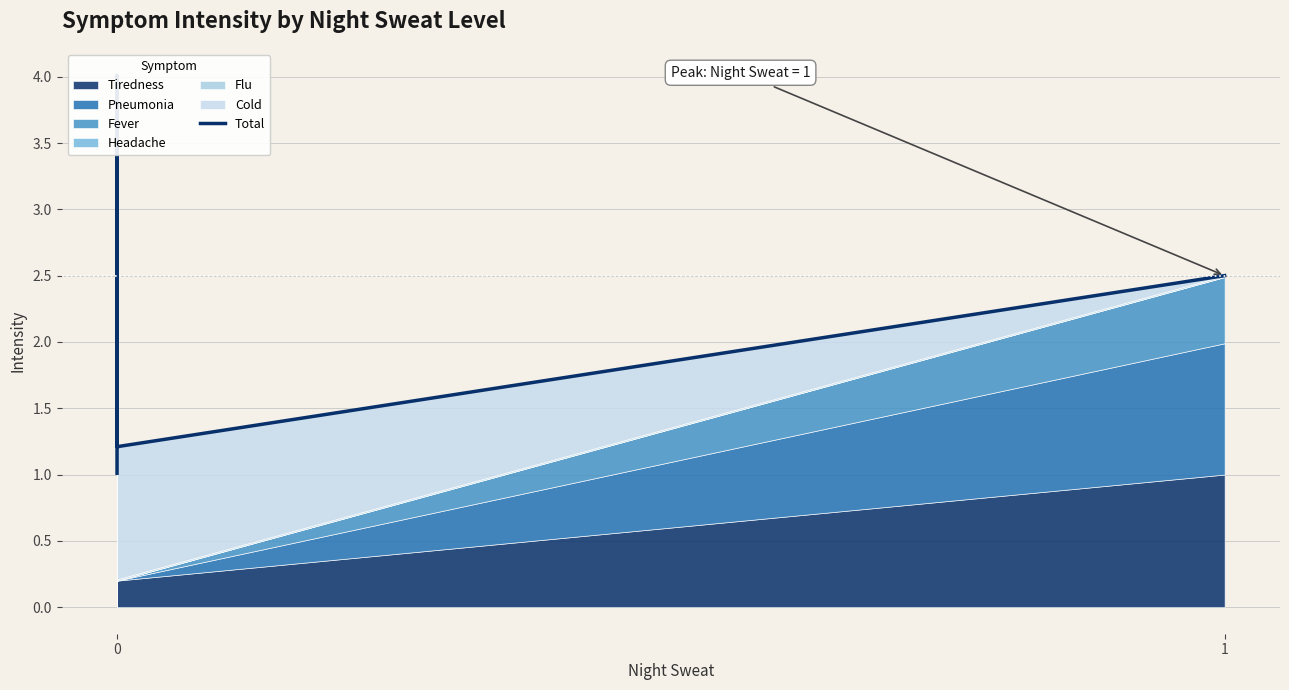

Reading left to right, extract all data points from this chart.

0=1.0	1=4.0	2=3.0	3=1.2	4=2.5